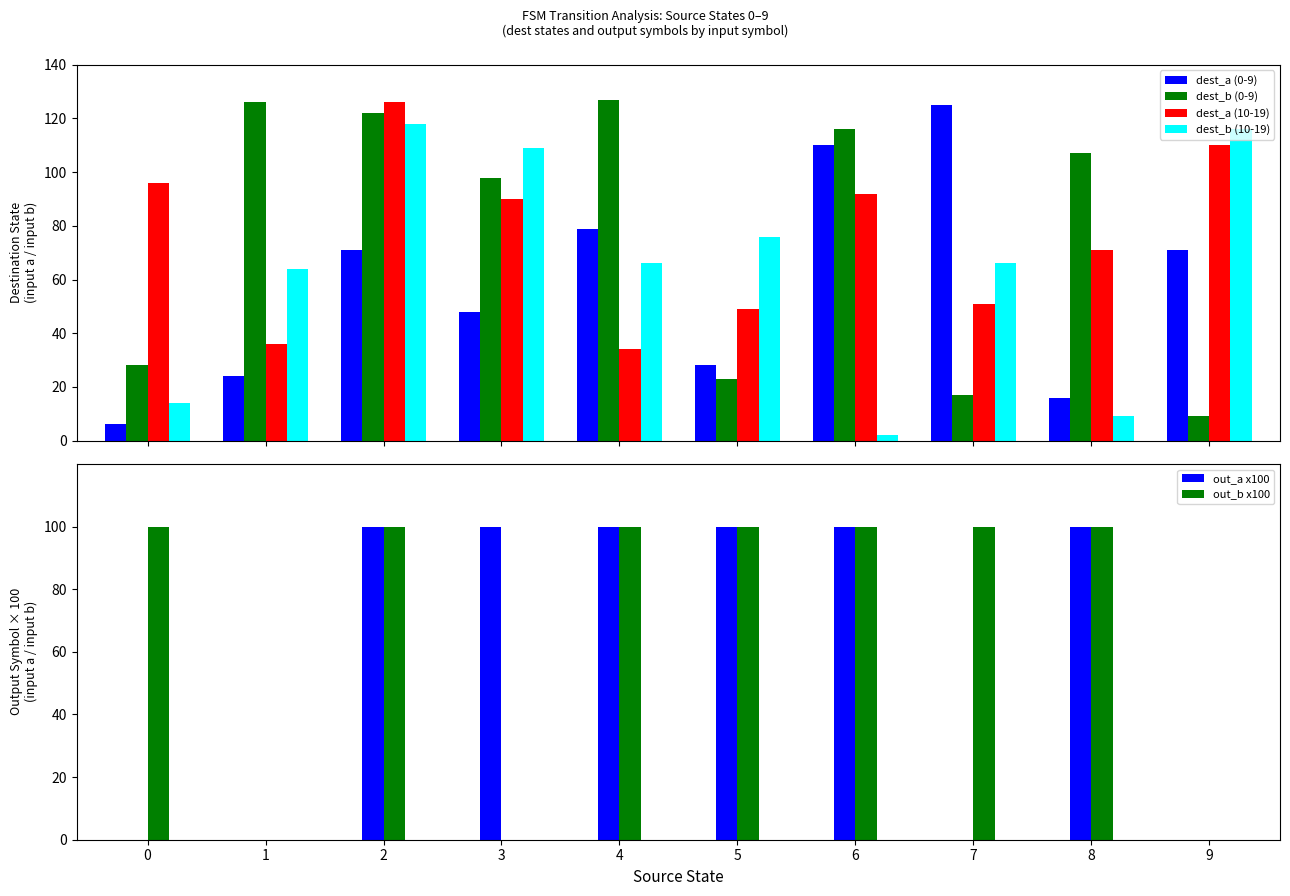

How many data points in dest_b (10-19) are less than 66?

4